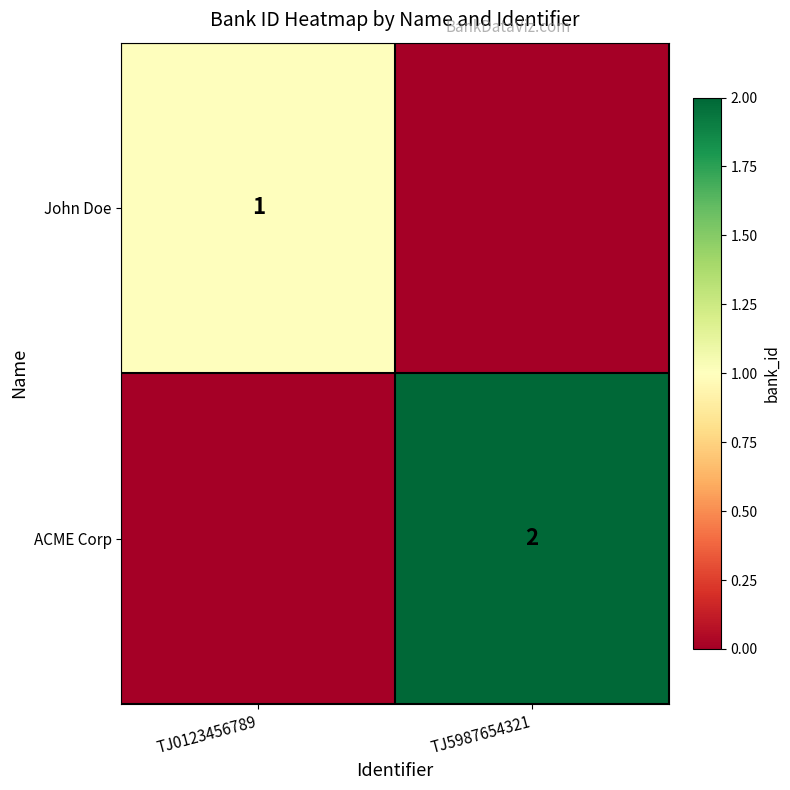

The value of ACME Corp at TJ5987654321 is 2. True or false?

True